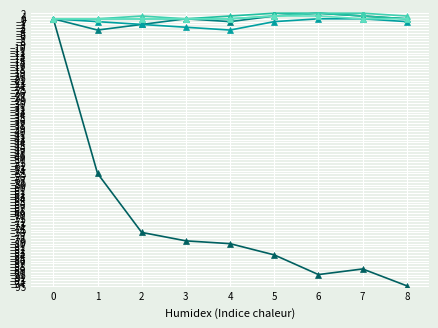

How many lines are shown in the chart?

6